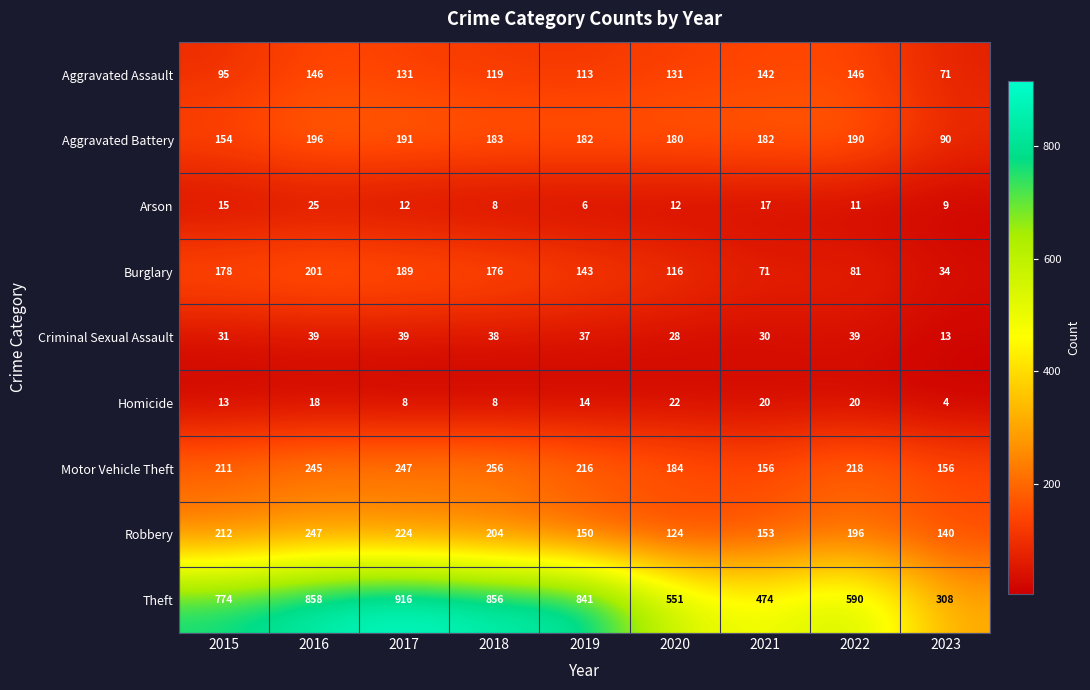

Count the number of categories in the chart.

9